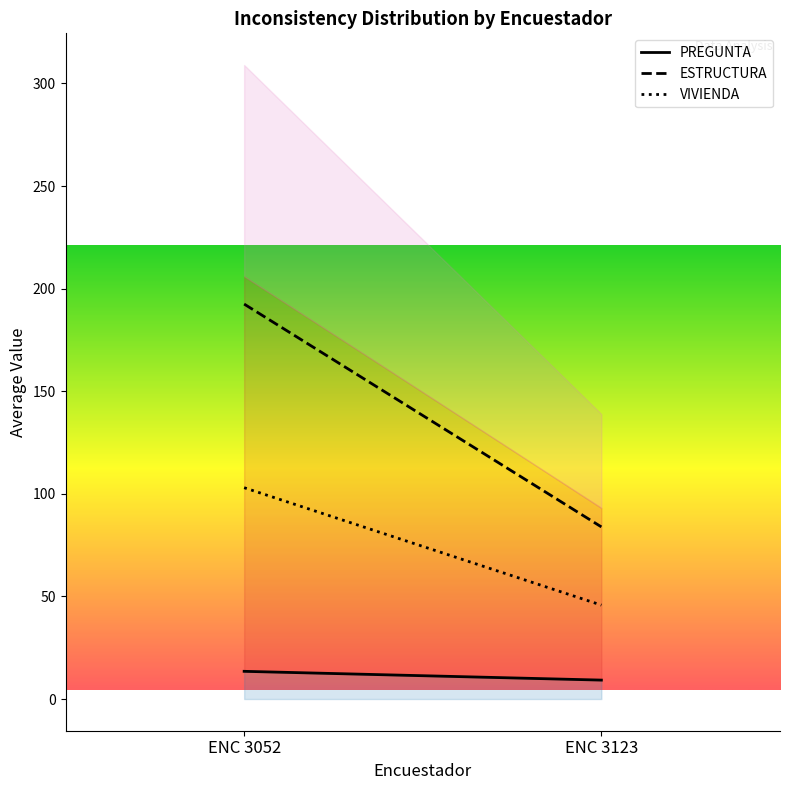

True or false: VIVIENDA and PREGUNTA intersect in this chart.

False